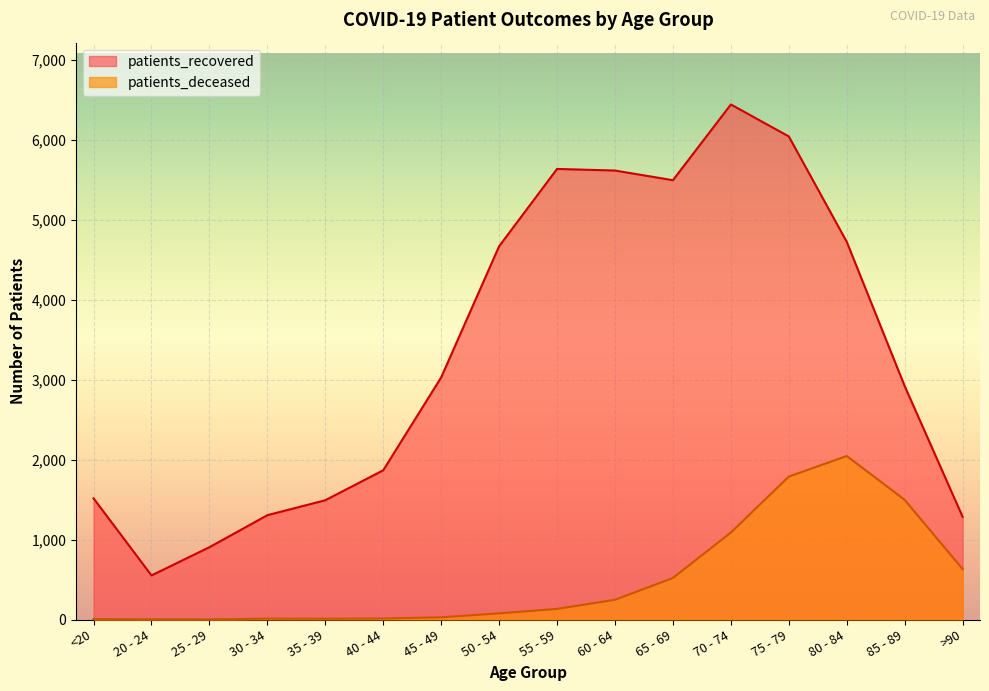

Where is patients_recovered nearest to the value 3499?

45 - 49